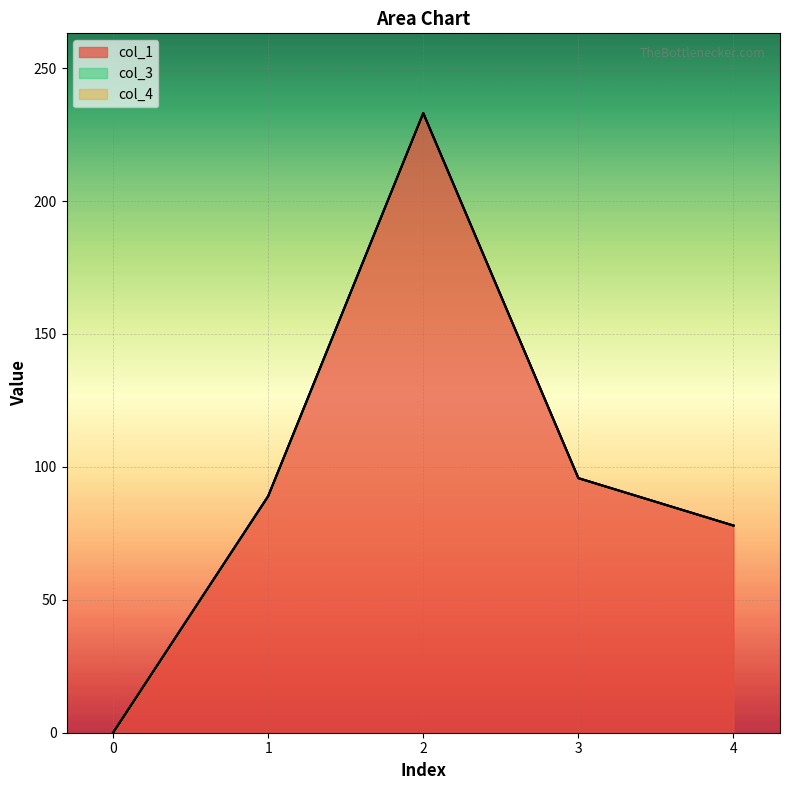

Which series has the largest range (max minus min)?

col_1